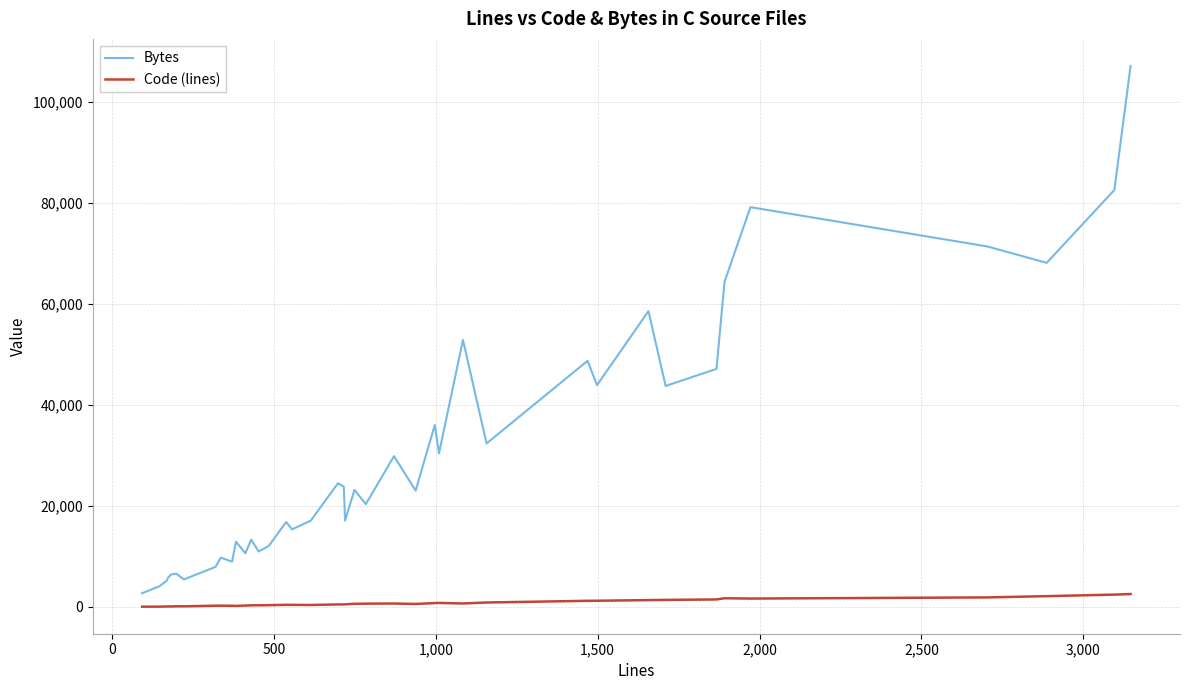

True or false: Code (lines) has more than 0 interior local peaks.

True